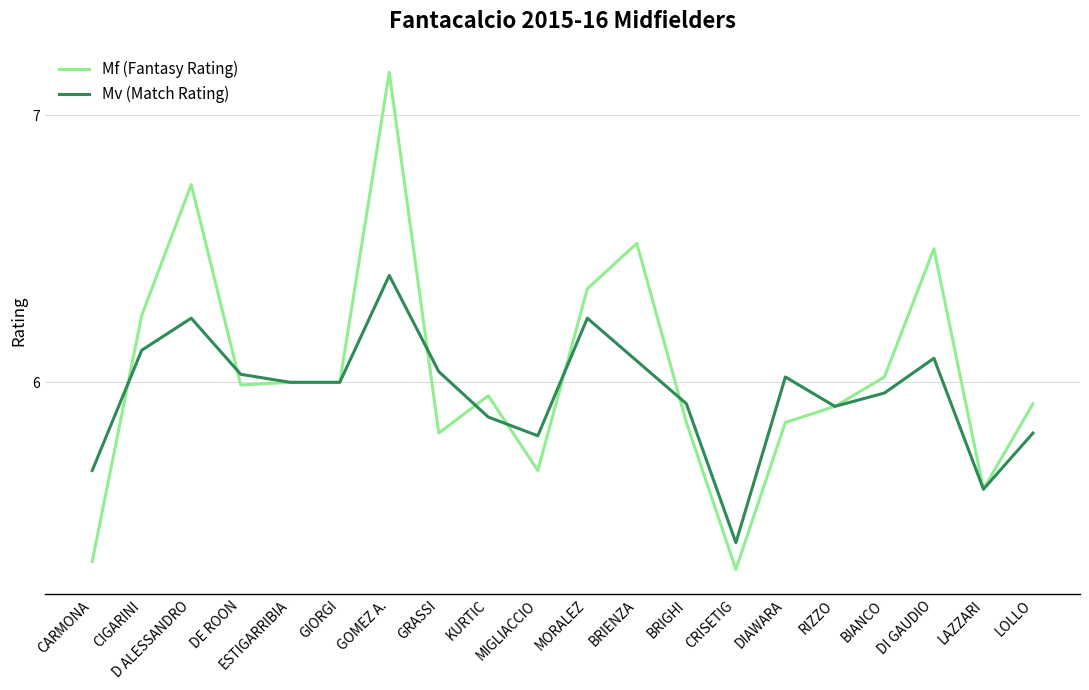

What is the difference between the highest and lowest values at DI GAUDIO?

0.4